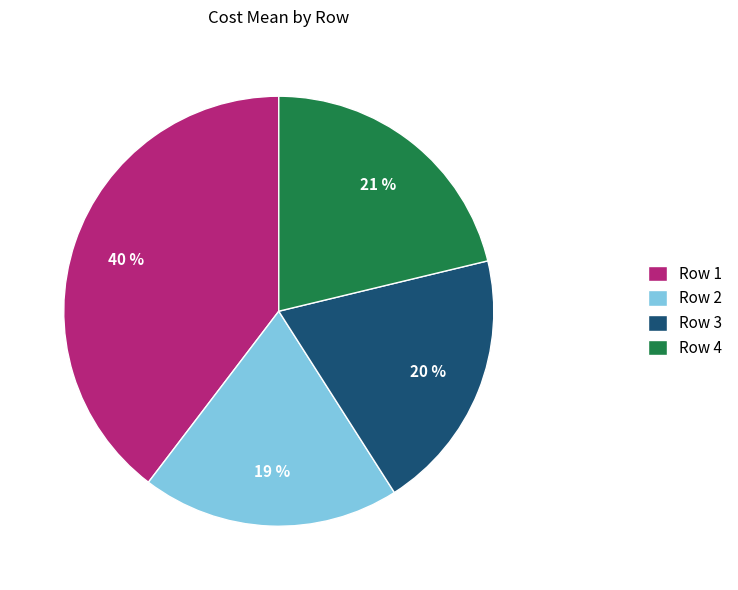

True or false: Row 3 accounts for 31% of the total.

False